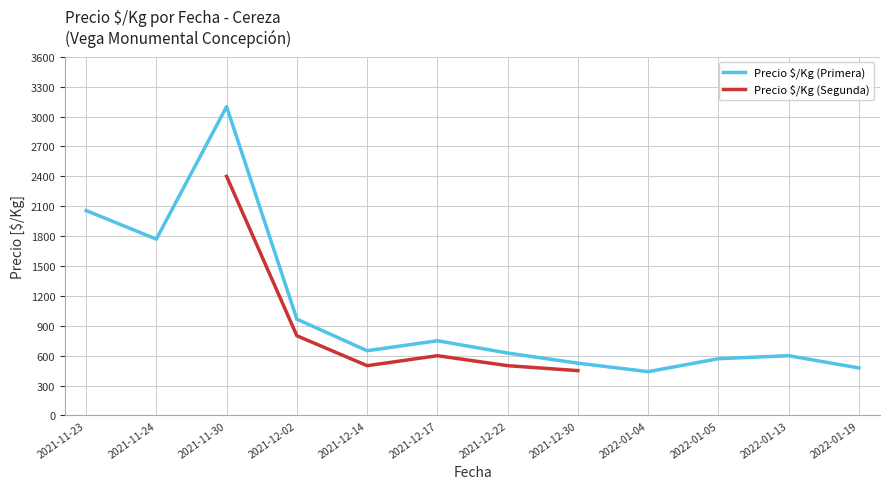

At which label does Precio $/Kg (Primera) first exceed 650?

2021-11-23